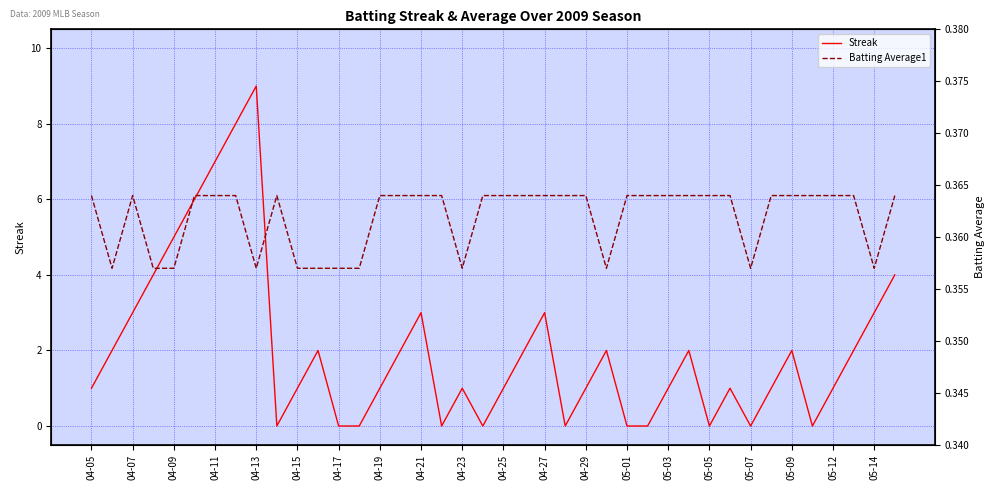

In Batting Average1, how many points are lower than both neighbors (excluding endpoints)?

6